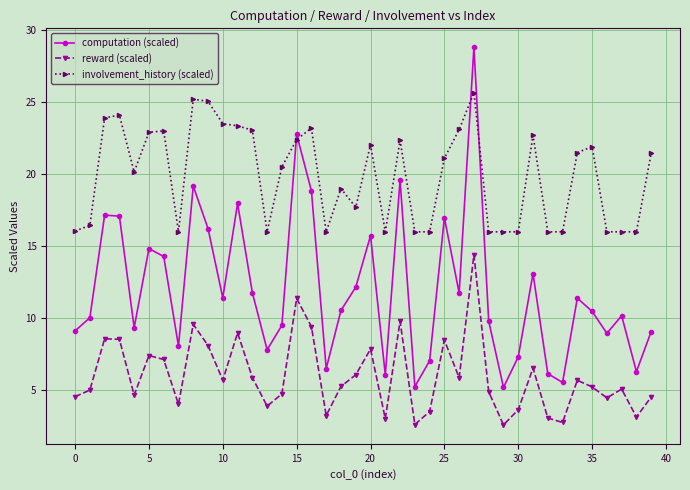

List the series in order of their overall mean, highest first.

involvement_history (scaled), computation (scaled), reward (scaled)